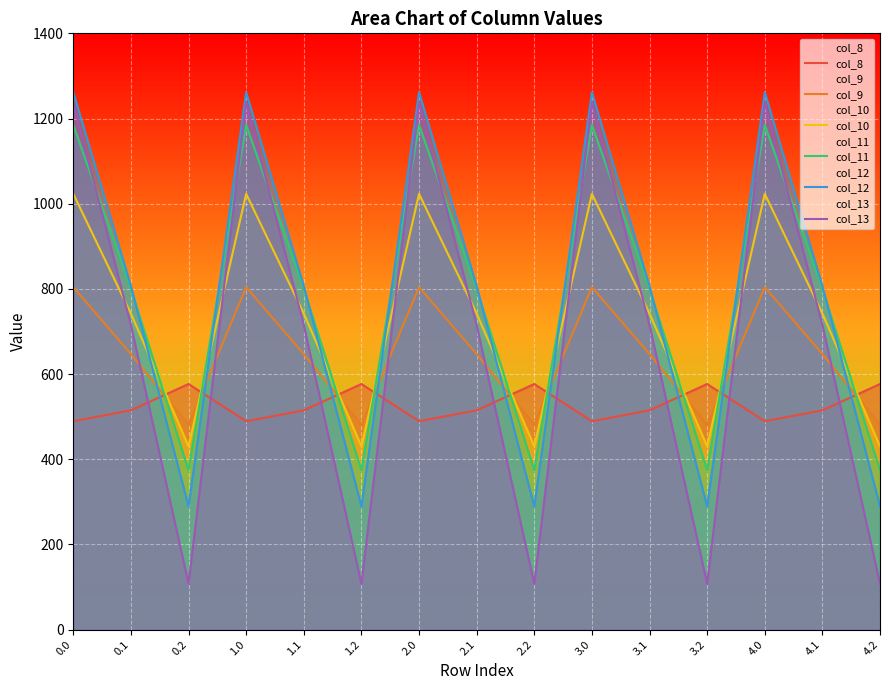

Where do col_11 and col_10 first cross each other?

0.1 and 0.2